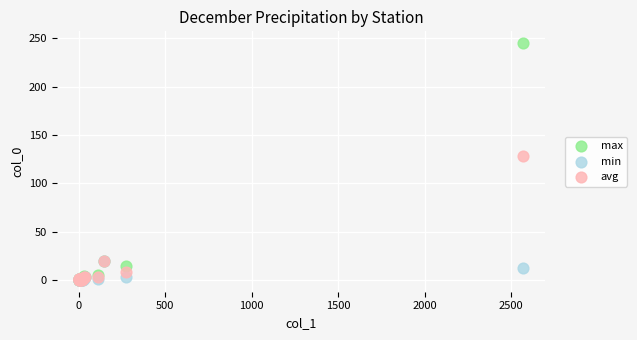

Across all series, what Y value is closest to 122?

128.5